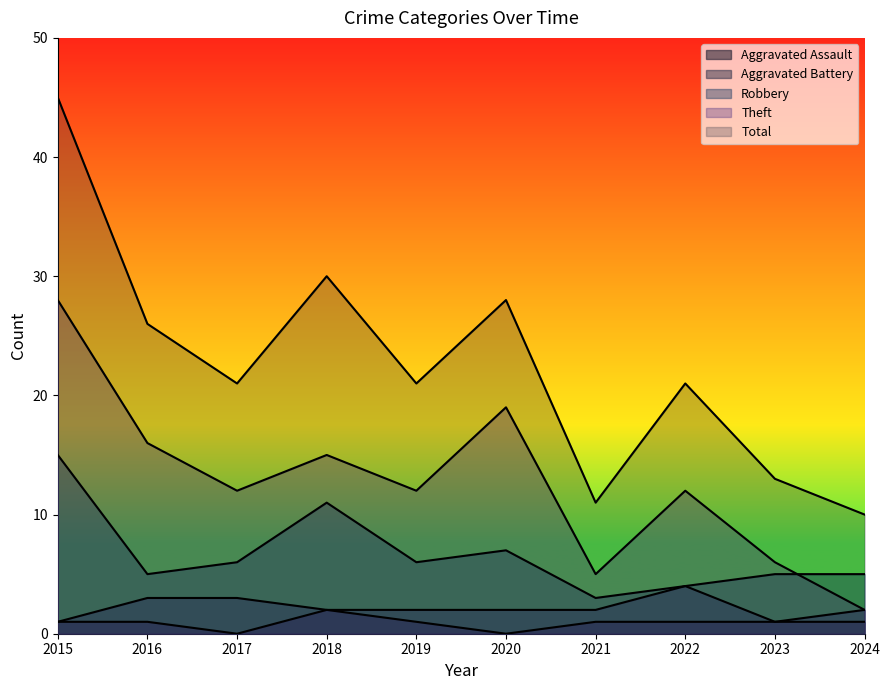

True or false: Aggravated Battery and Robbery cross at least once.

False